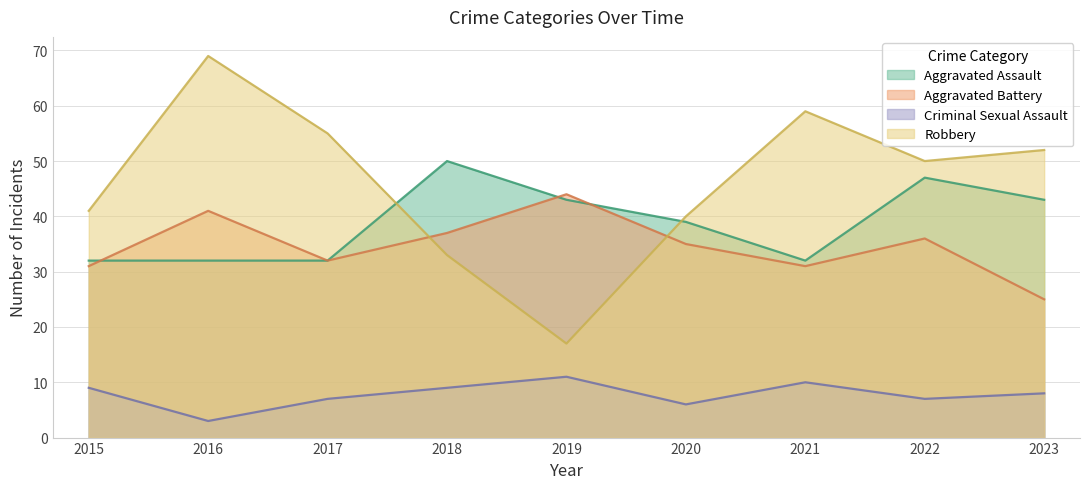

List the series in order of their peak value, highest first.

Robbery, Aggravated Assault, Aggravated Battery, Criminal Sexual Assault